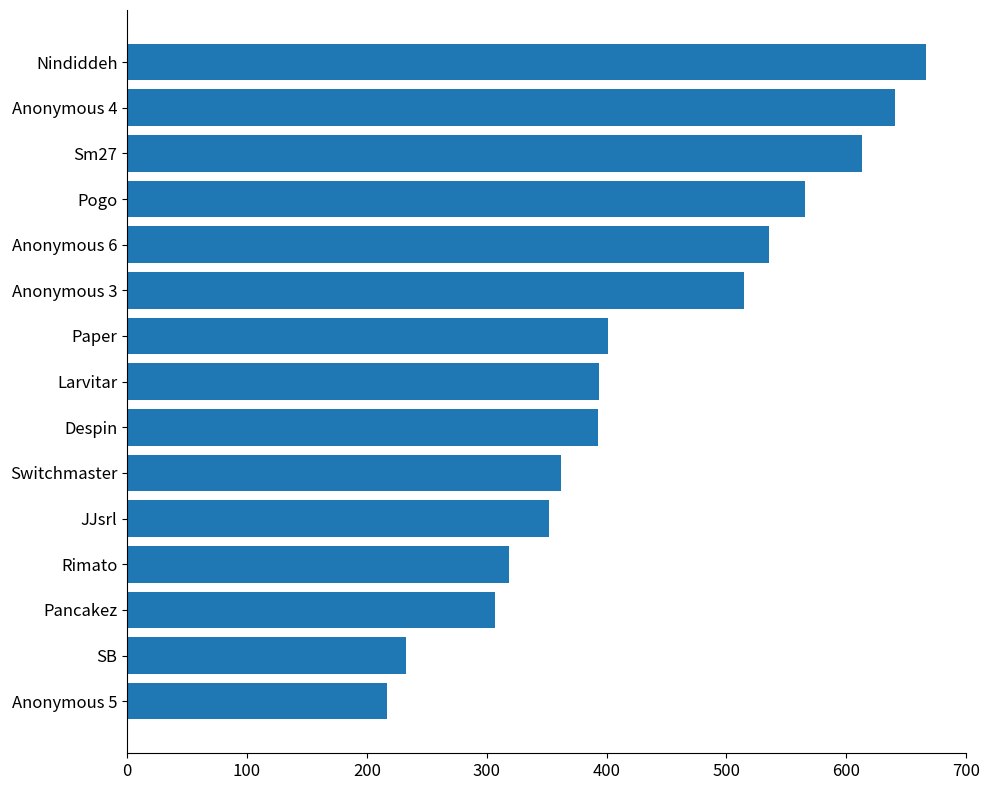

Which has a higher value, JJsrl or Despin?

Despin